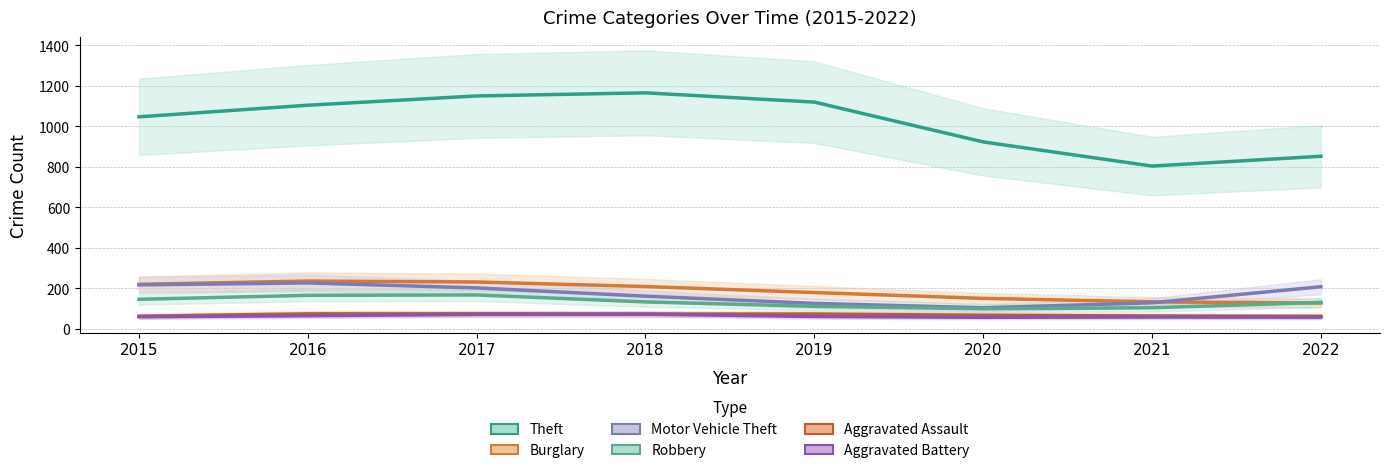

How many series are shown in this chart?

6